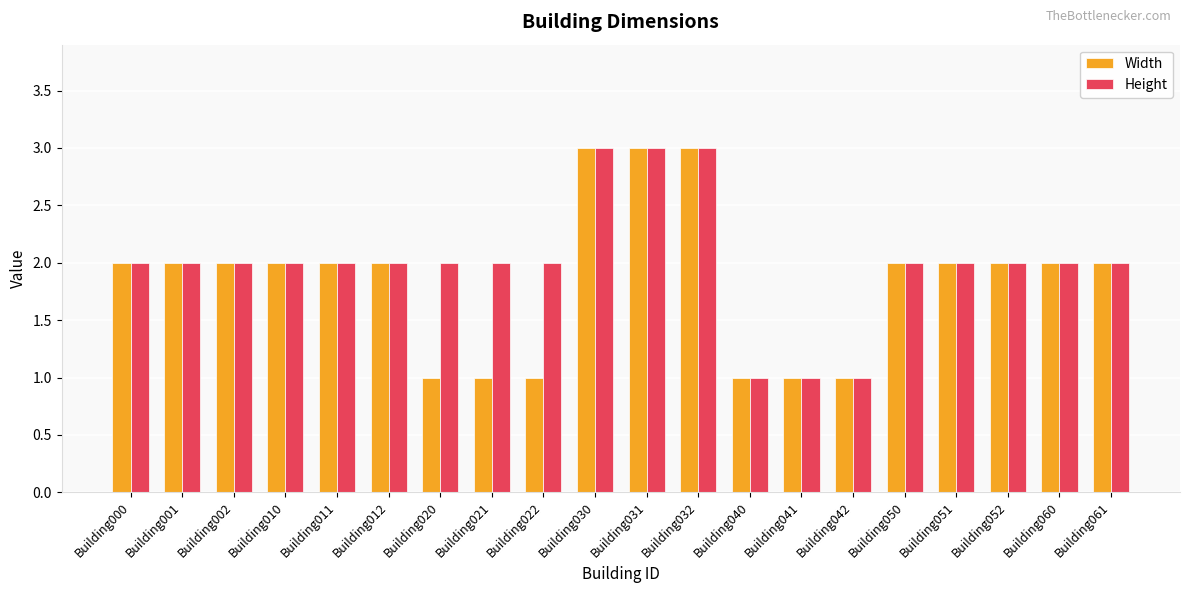

True or false: Width has a value of 2 at Building011.

True